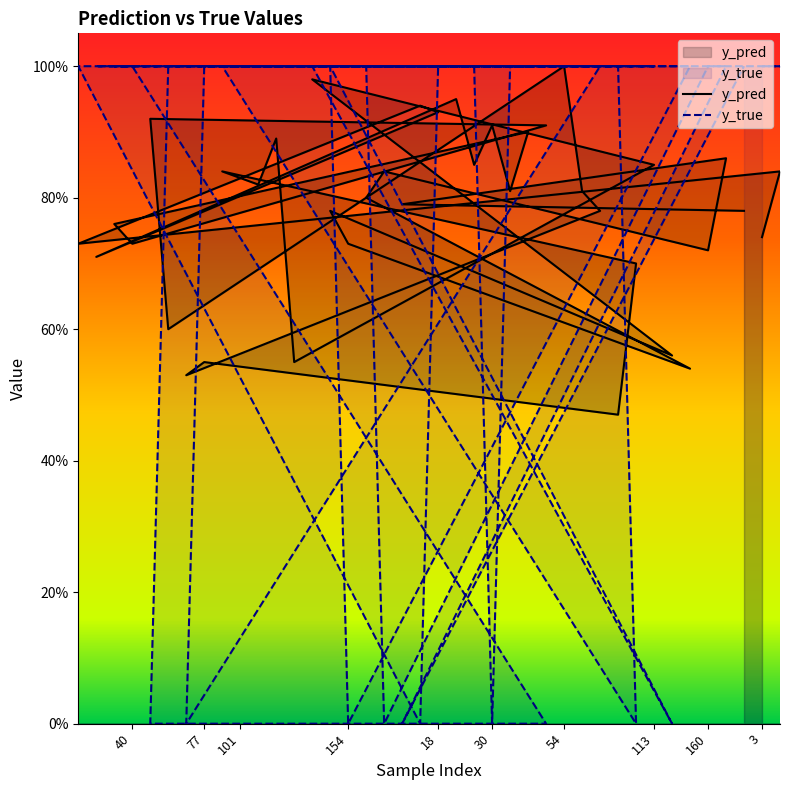

Is it true that y_true equals 0.3 at 13?

False